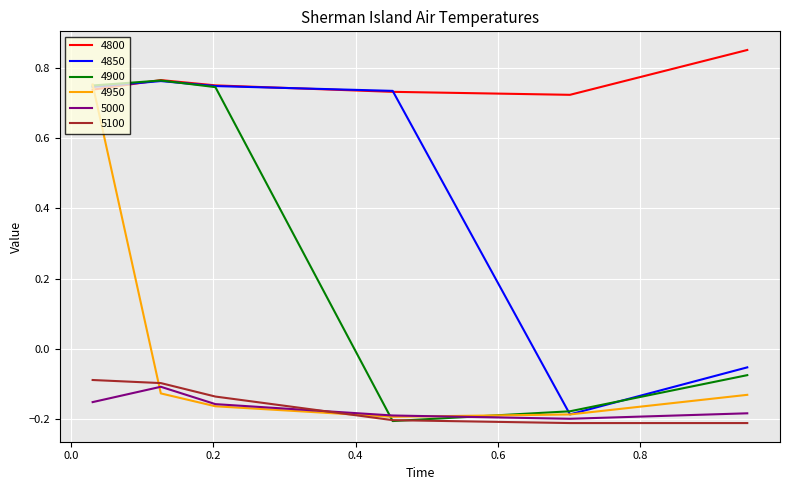

Does the chart display data point markers on the line(s)?

No